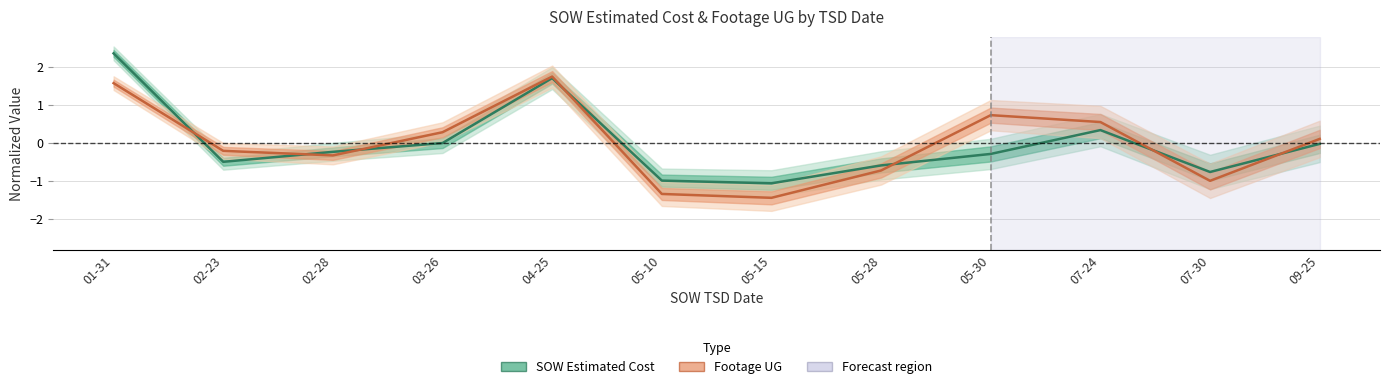

Where is the first local maximum for Footage UG?

04-25